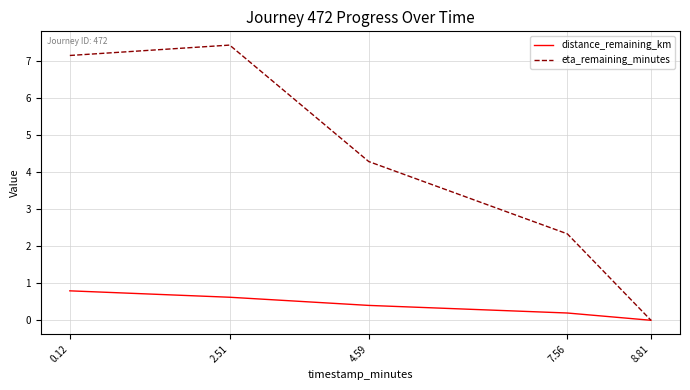

What position from the right is 7.56?

2